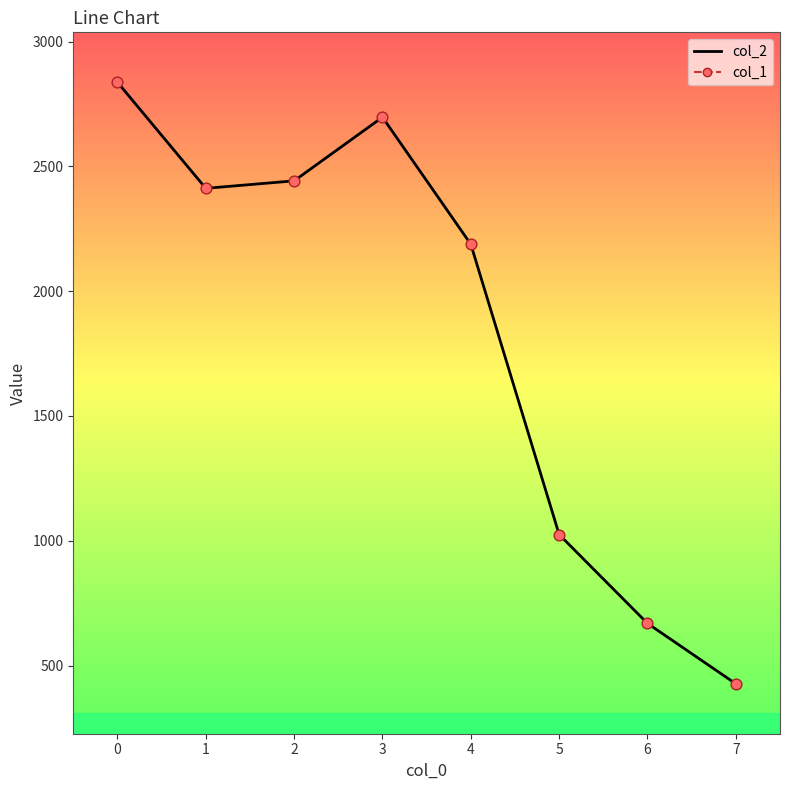

At how many categories does at least one series exceed 2750?

1